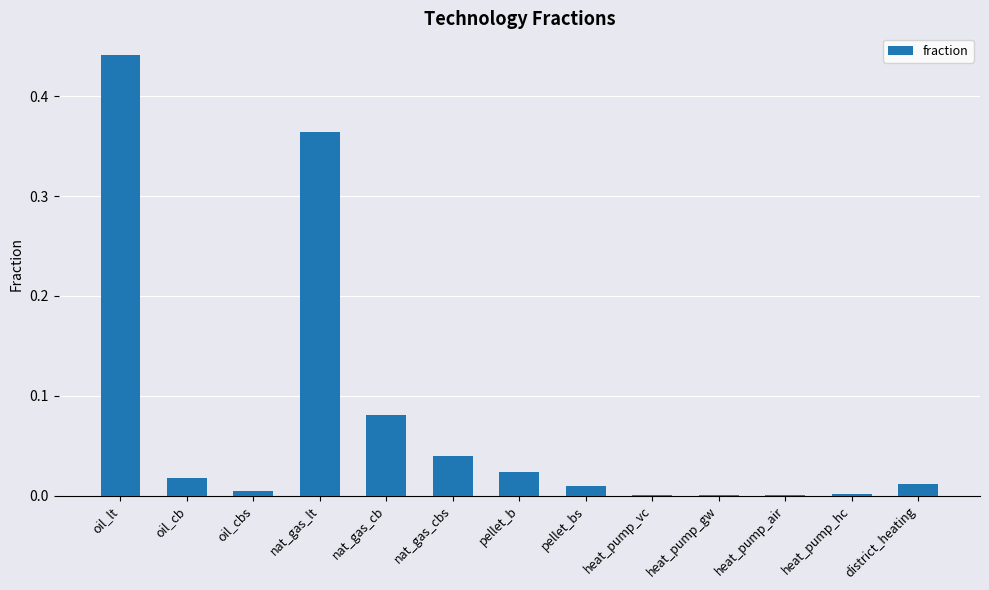

What is the sum of all values?

1.0